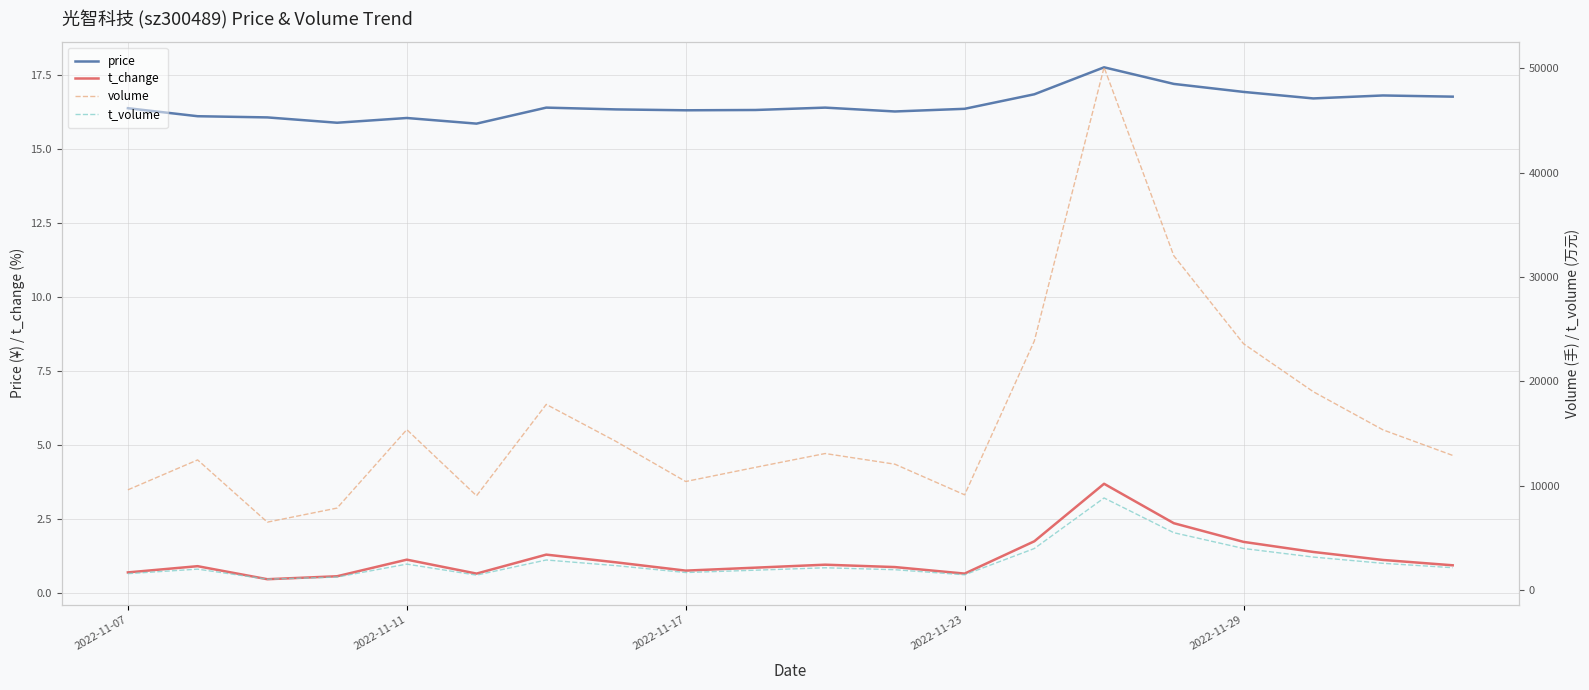

What is the value of the volume point at the 4th from the left?

7863.0